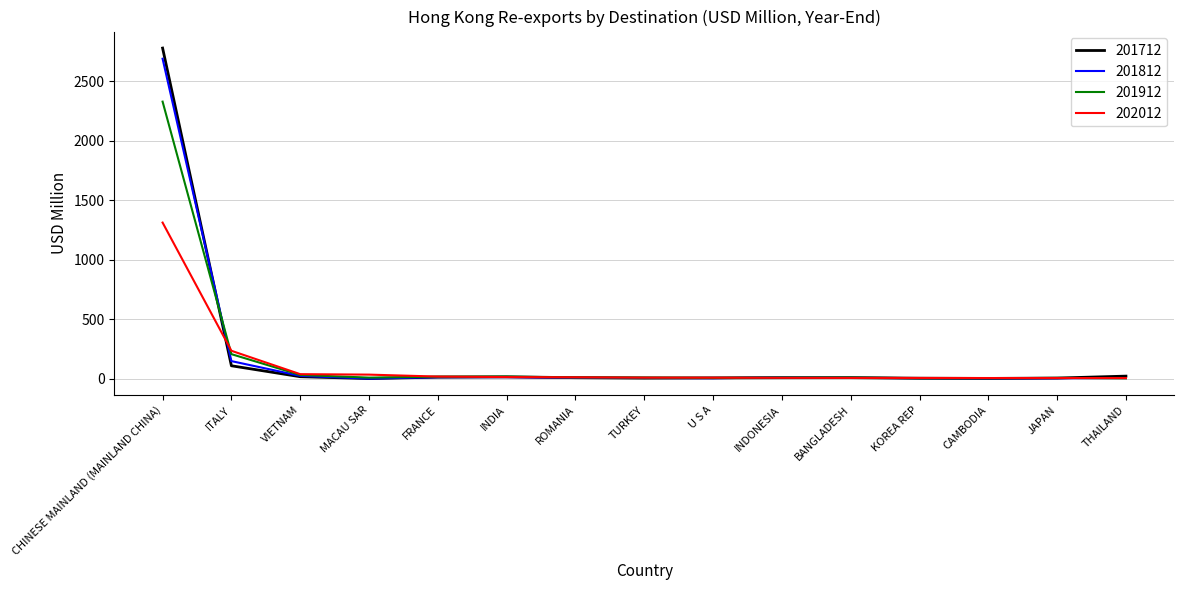

What is the difference between the second highest and minimum values in the 201712 series?

107.4